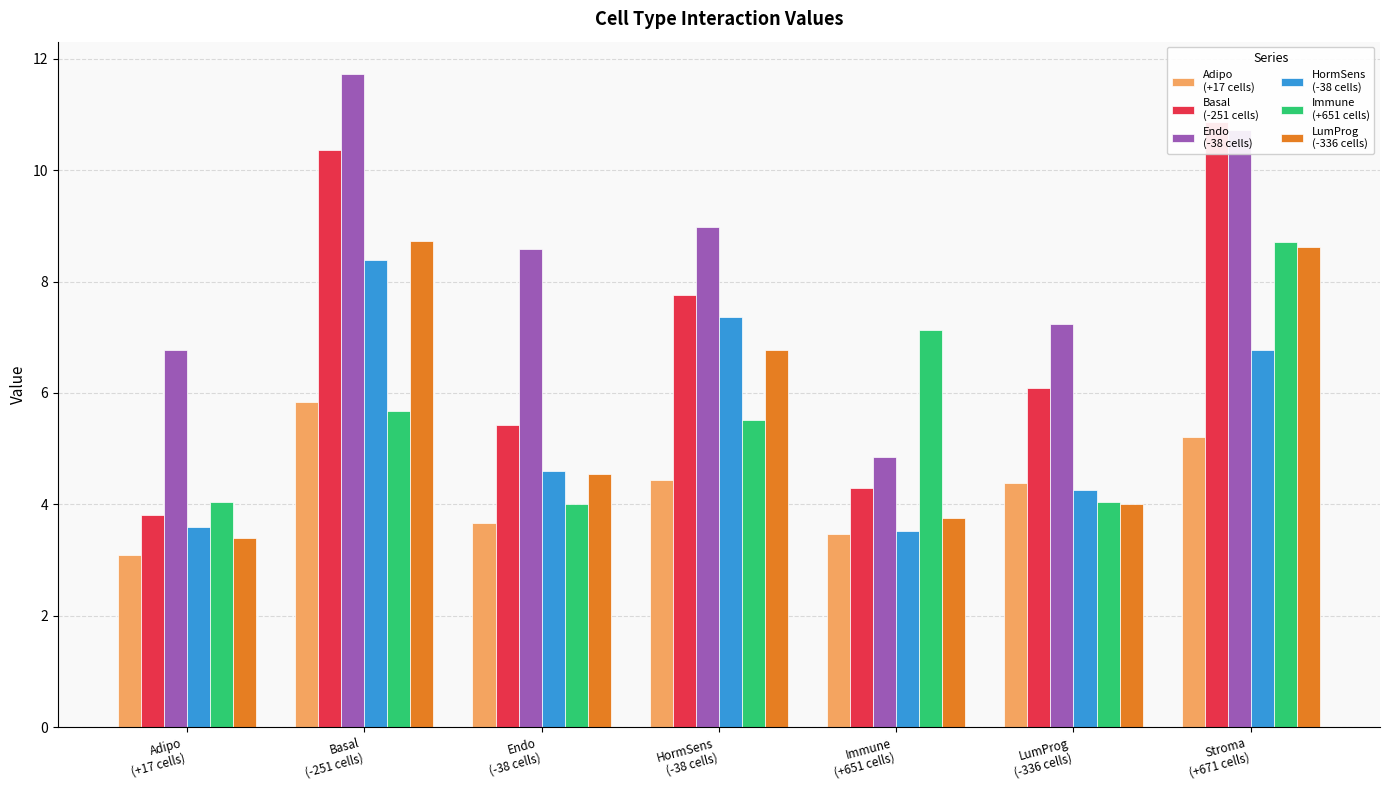

What is the sum of all LumProg
(-336 cells) values?

39.8